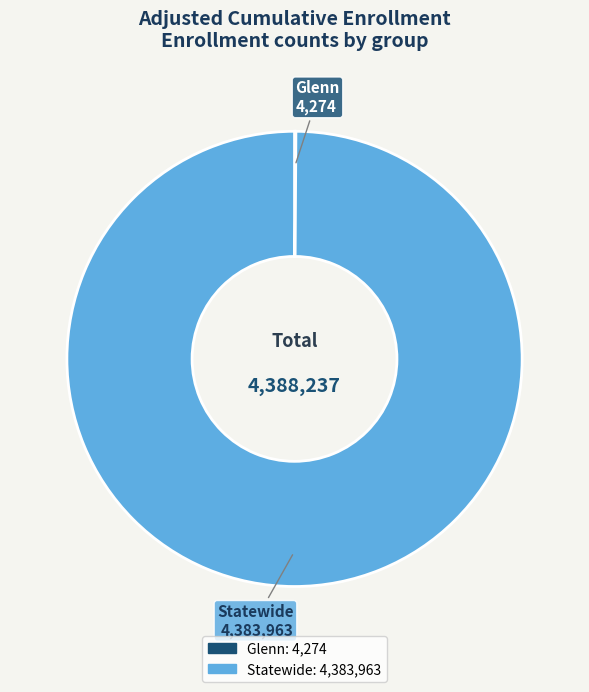

Is there any slice that represents more than half of the pie?

Yes